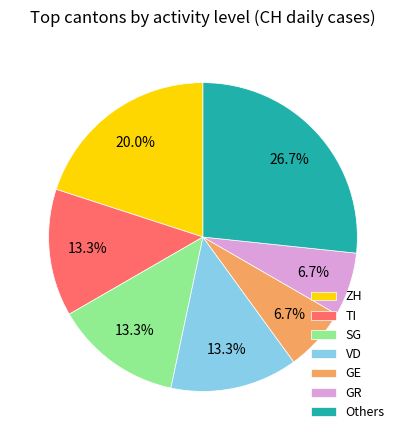

What portion of the pie excludes VD?

86.7%